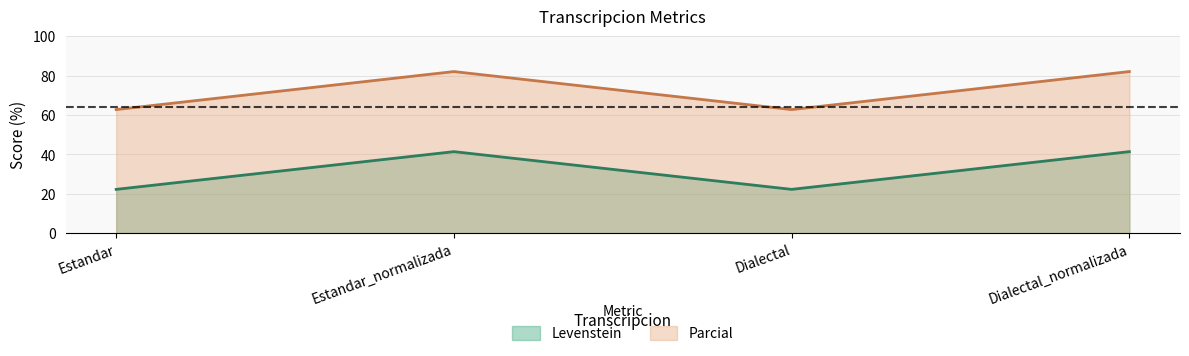

Which category has the highest value in the Parcial series?

Estandar_normalizada